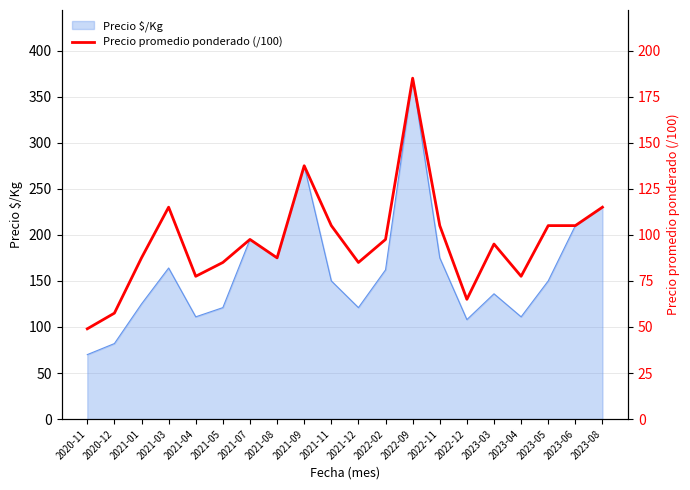

How many data points does each series have?

20